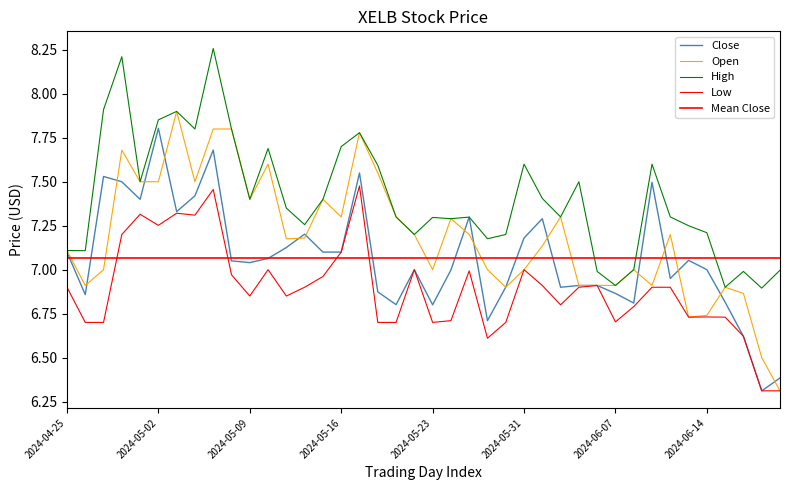

What is the difference between the maximum and minimum values in the Low series?

1.2